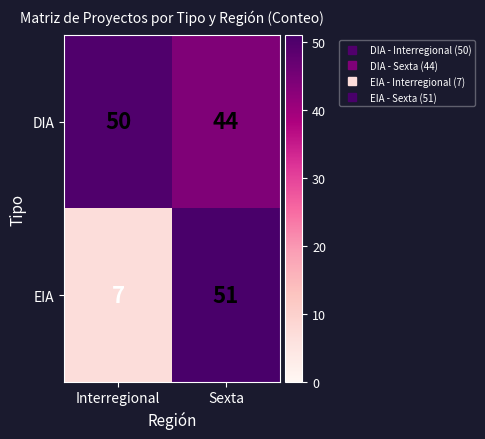

Reading left to right, list all the values displayed in this chart.

DIA: Interregional=50	Sexta=44
EIA: Interregional=7	Sexta=51